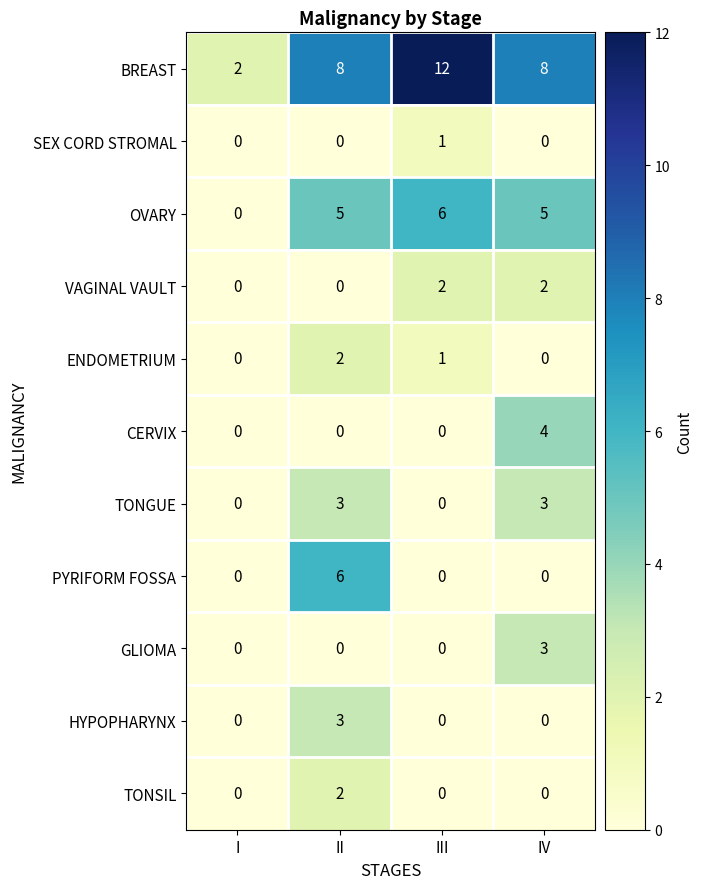

Where is ENDOMETRIUM nearest to the value 1?

III